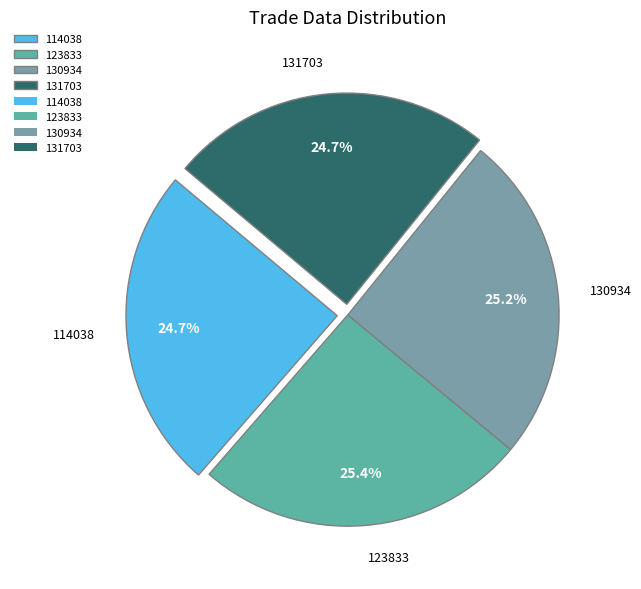

Does any single category account for the majority?

No